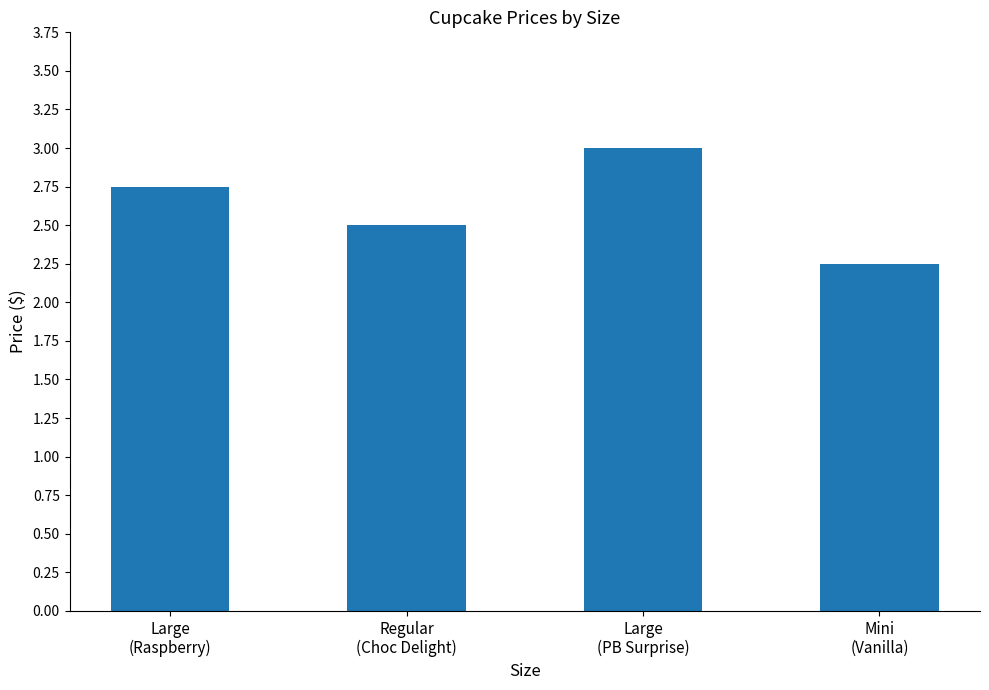

True or false: the data shows 3.8 at Mini
(Vanilla).

False